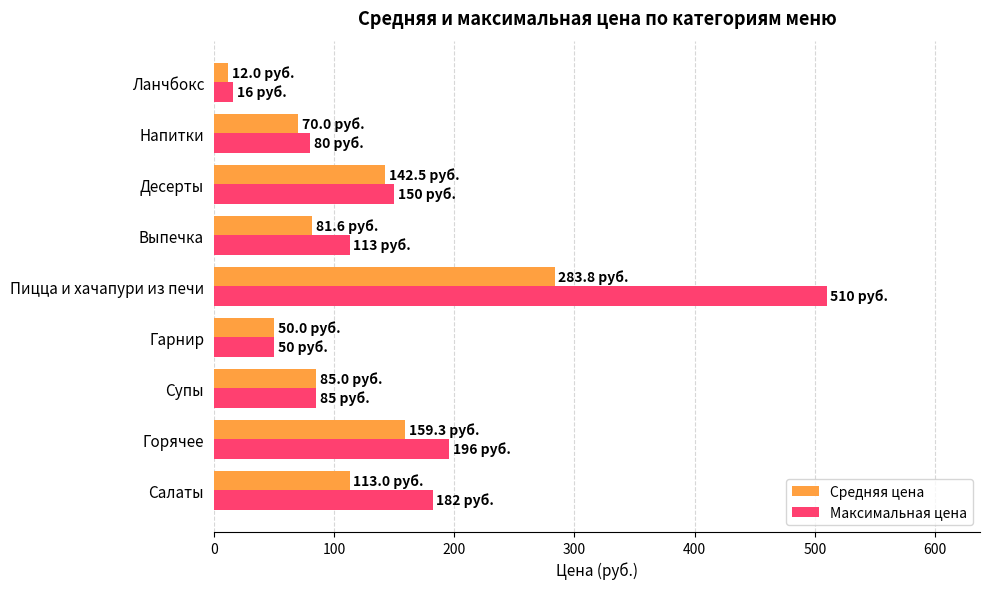

Rank the series by their maximum value, from highest to lowest.

Максимальная цена, Средняя цена